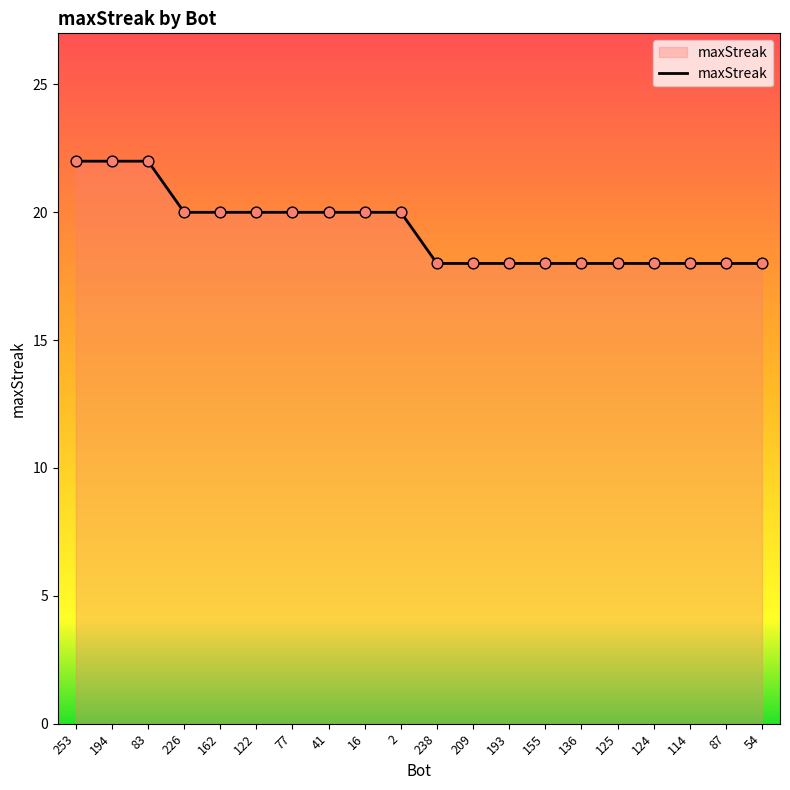

What is the change in value from 83 to 77?

-2